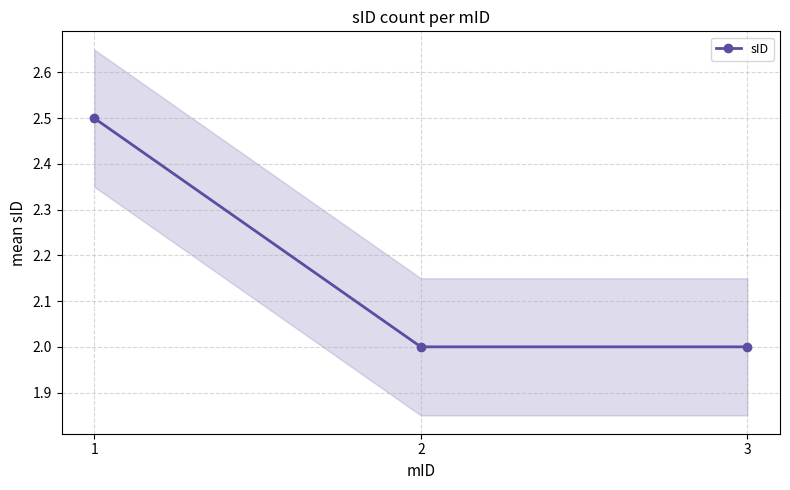

Between 2 and 3, which is larger?

2